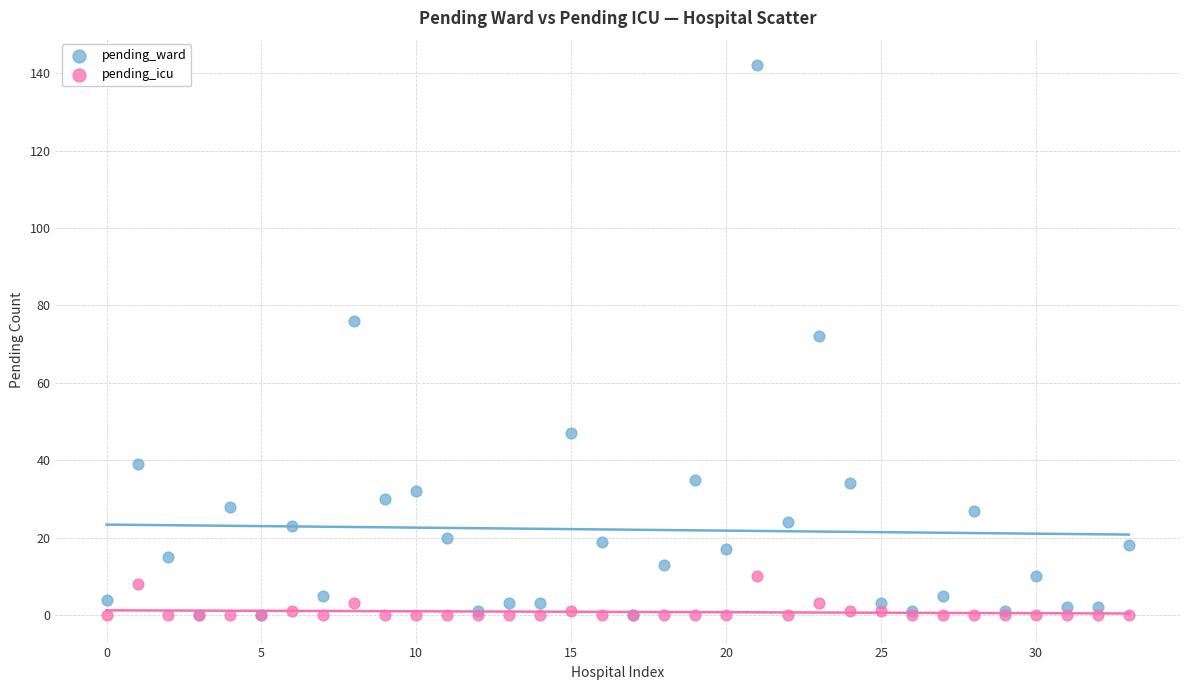

Which series has the widest spread of Y values?

pending_ward